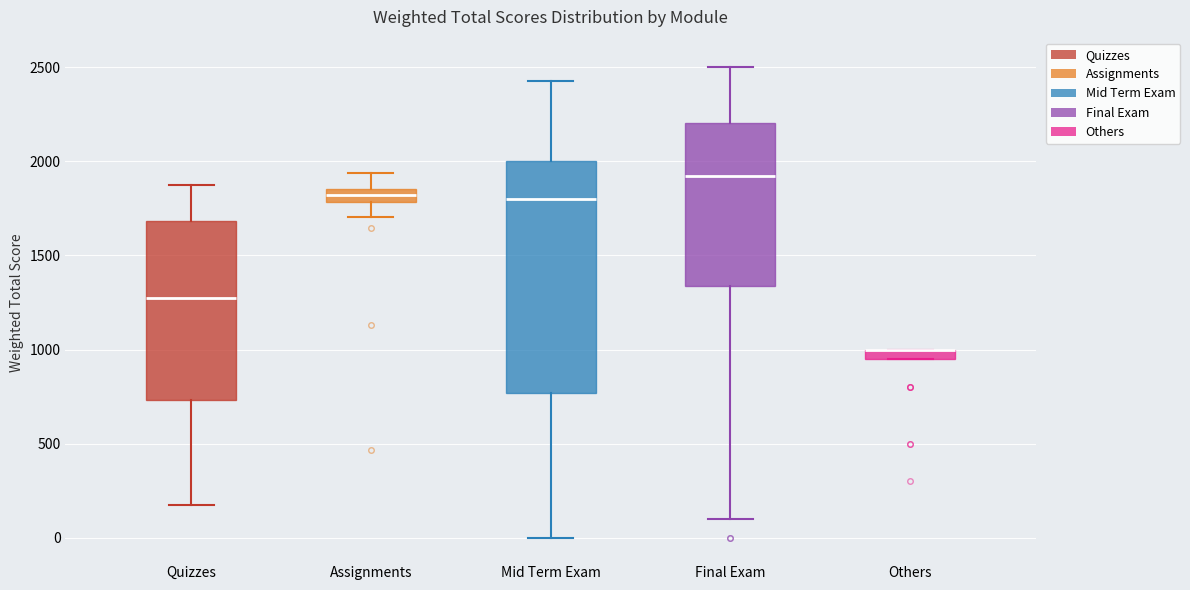

Where does the median line of the box for Mid Term Exam sit on the y-axis? The values are not printed on the chart, so give them approximately, as read against the axis.

1800